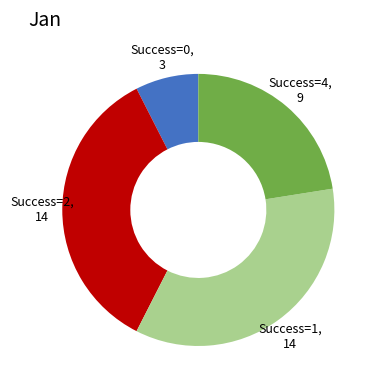

Is there a majority slice in this chart?

No